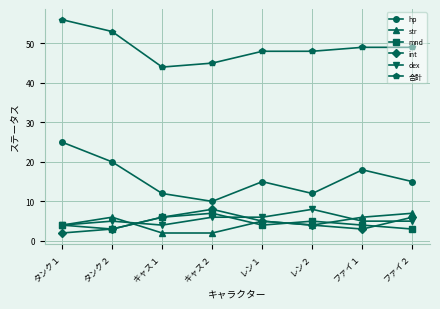

Reading left to right, list all the values displayed in this chart.

hp: 25	20	12	10	15	12	18	15
str: 4	6	2	2	5	4	6	7
mnd: 4	3	6	7	4	5	4	3
int: 2	3	6	8	5	4	3	6
dex: 4	5	4	6	6	8	5	5
合計: 56	53	44	45	48	48	49	49